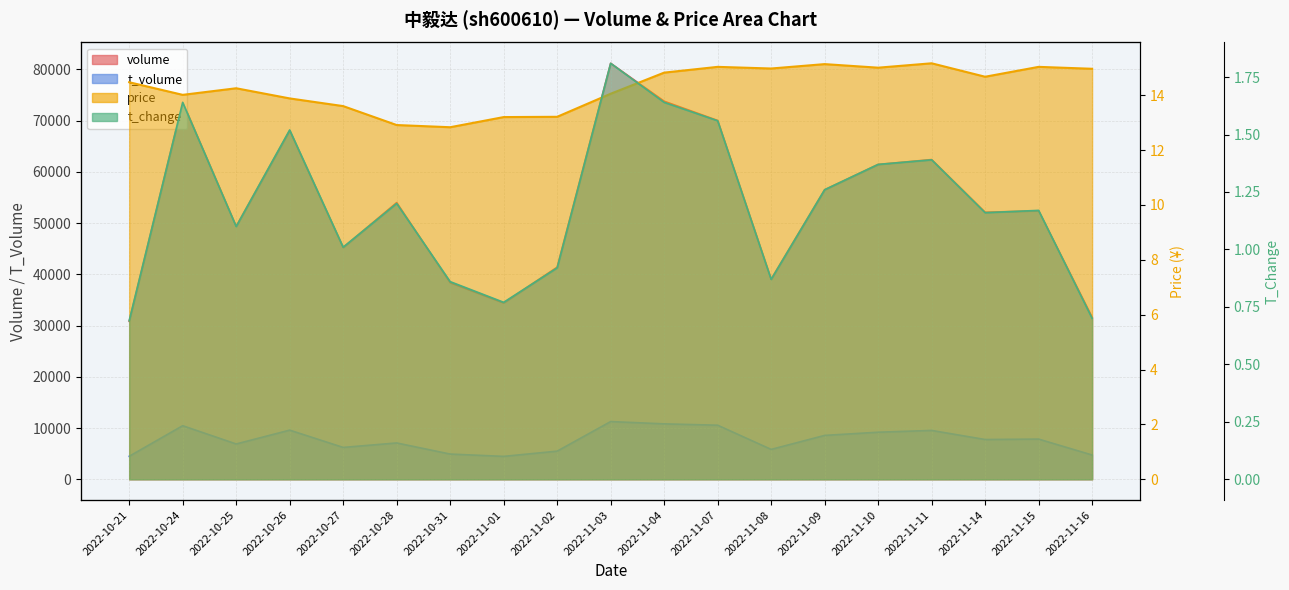

What is the spread (max minus min) of values at 2022-10-24?

63125